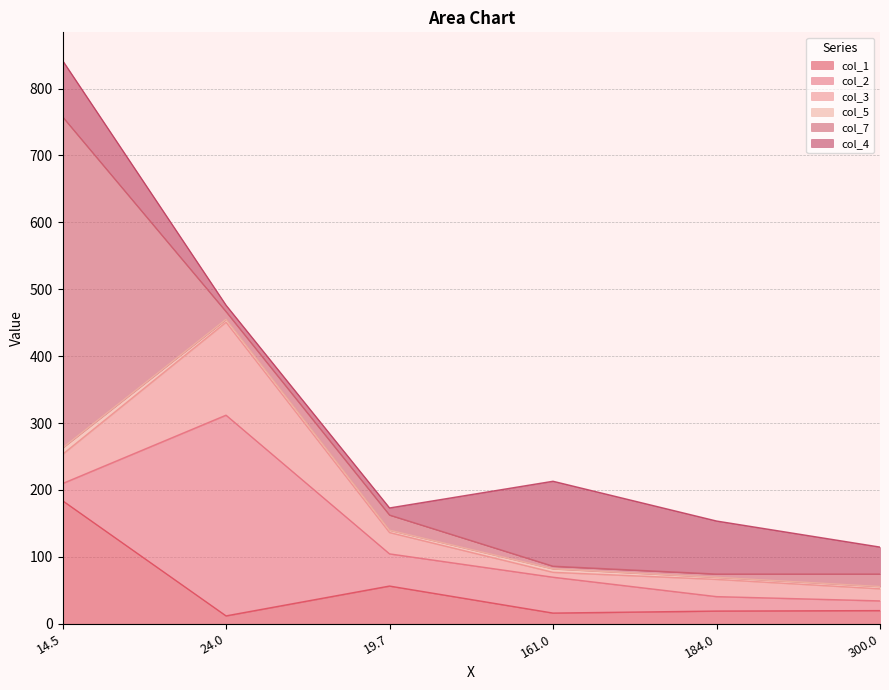

How many lines are shown in the chart?

6